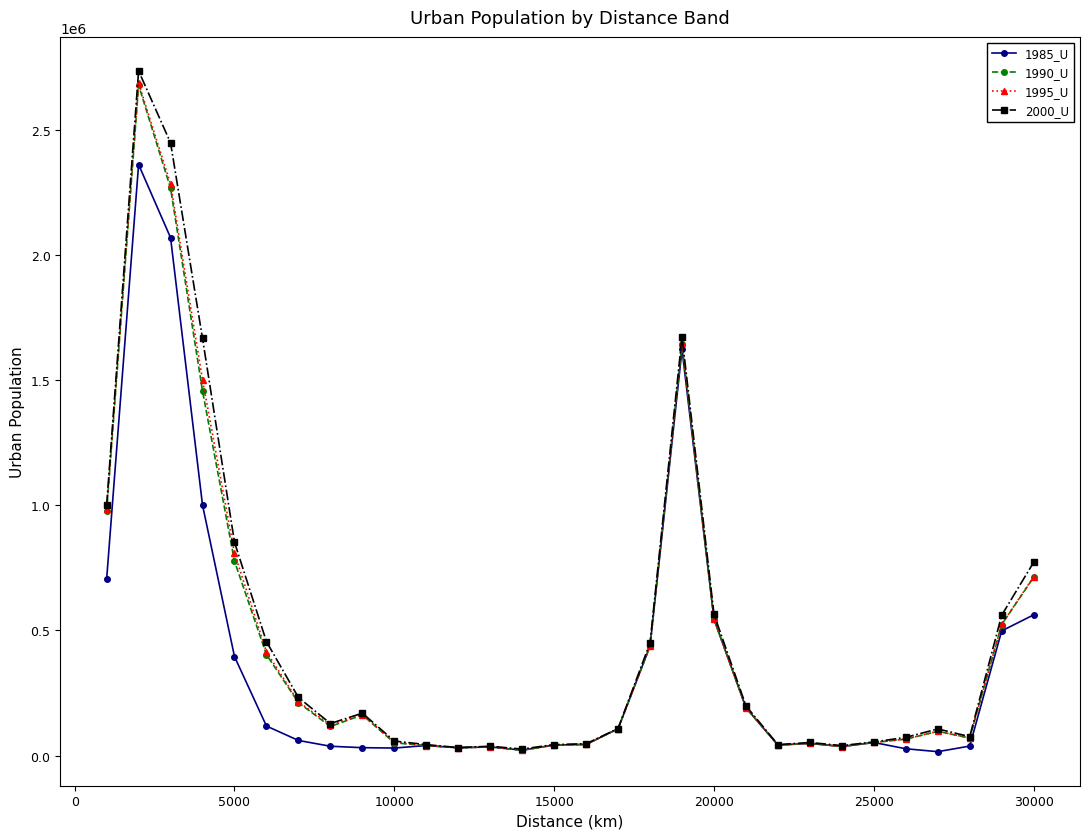

True or false: 1995_U has more than 0 interior local peaks.

True